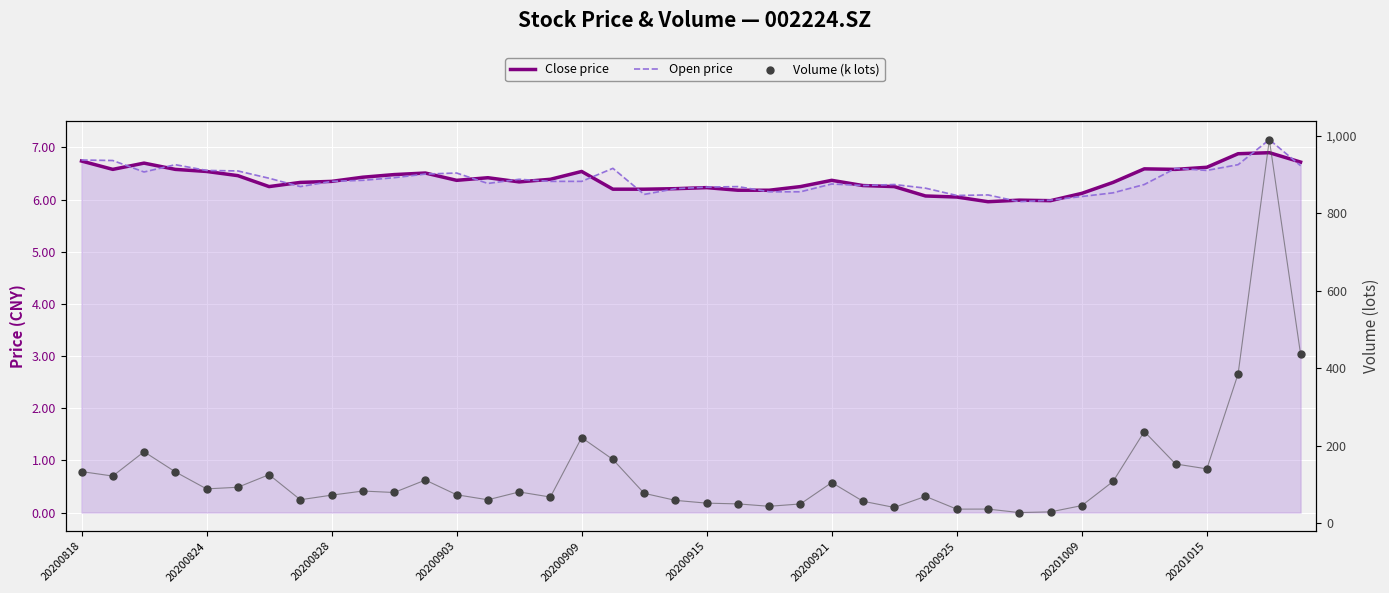

Which series reaches the minimum Y coordinate?

Close price